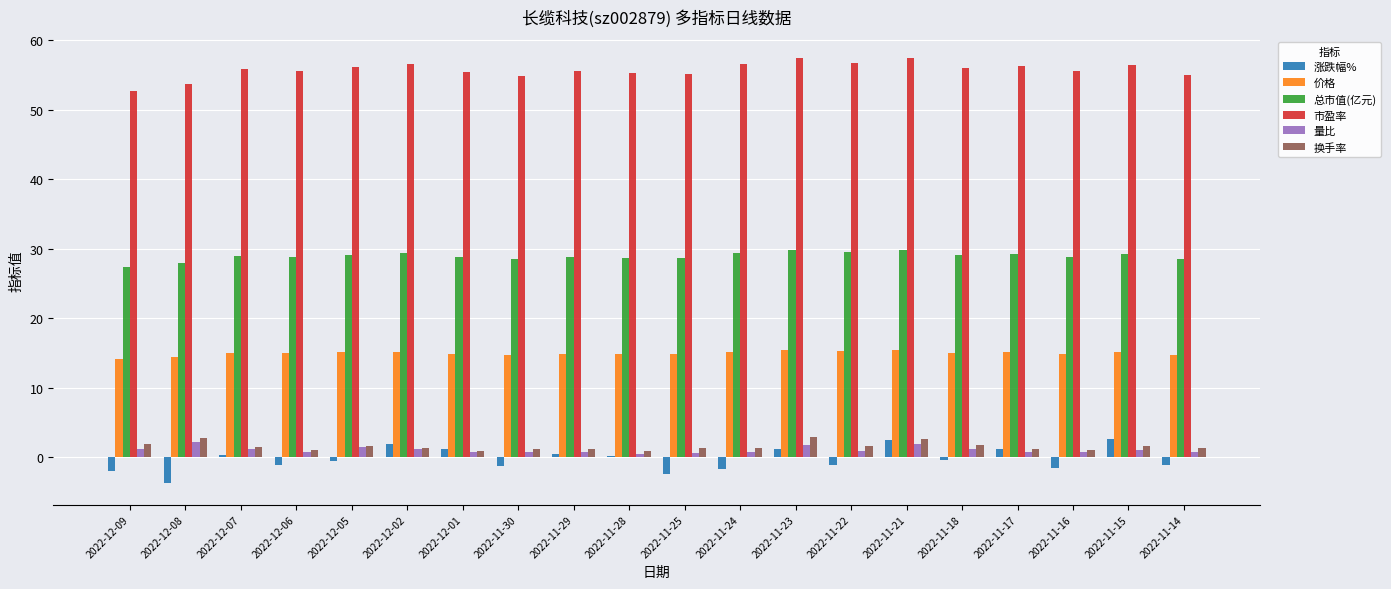

What is the difference between the 总市值(亿元) values at 2022-11-22 and 2022-12-05?

0.3